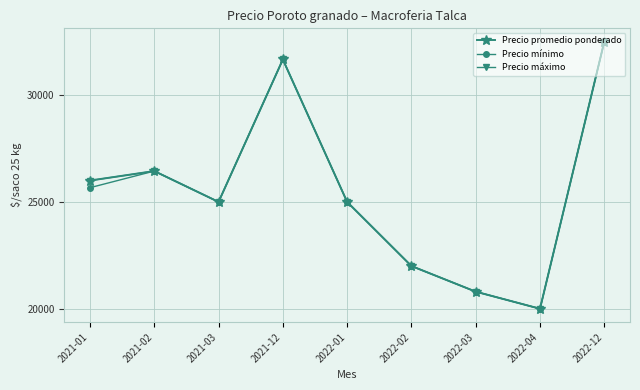

Does the chart have visible grid lines?

Yes